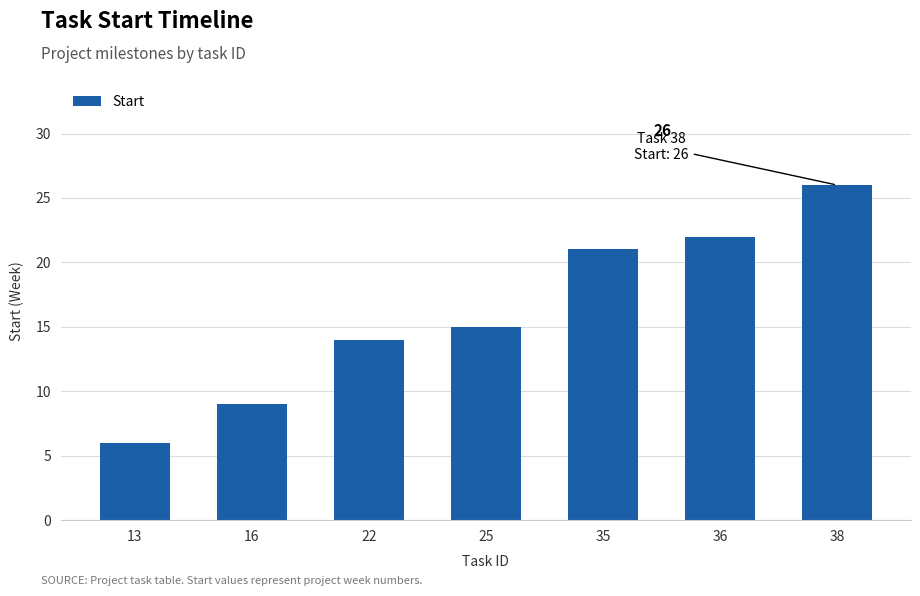

What value does the data have at 25, to the nearest 5?

15